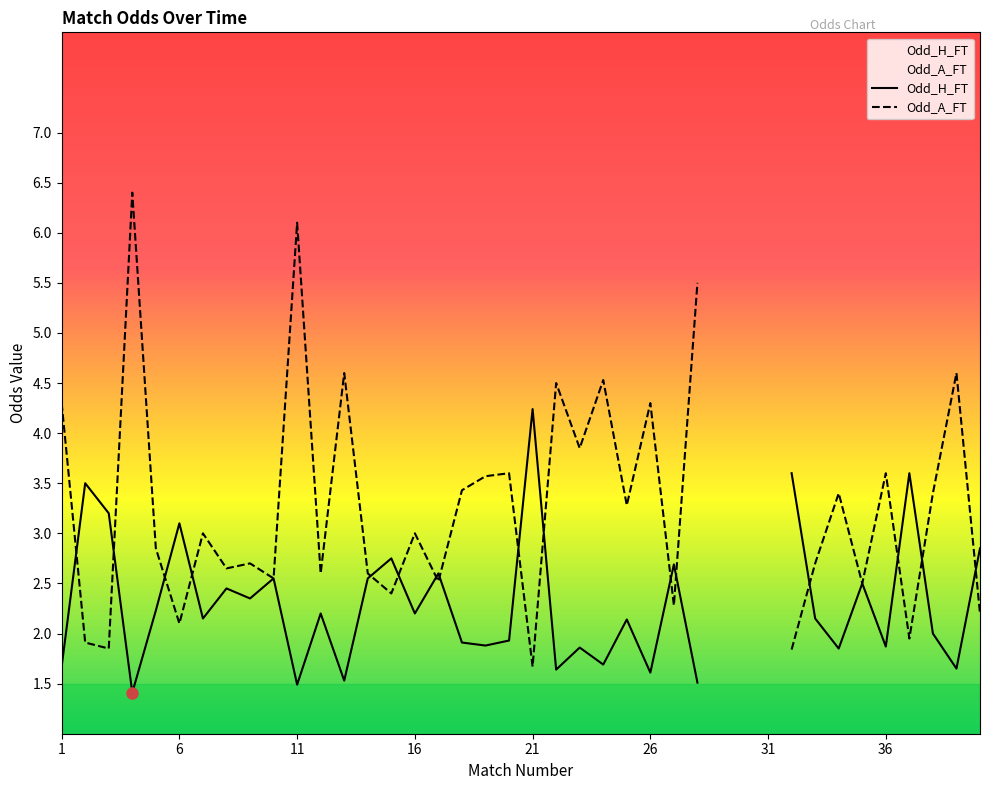

Does the chart have visible grid lines?

No